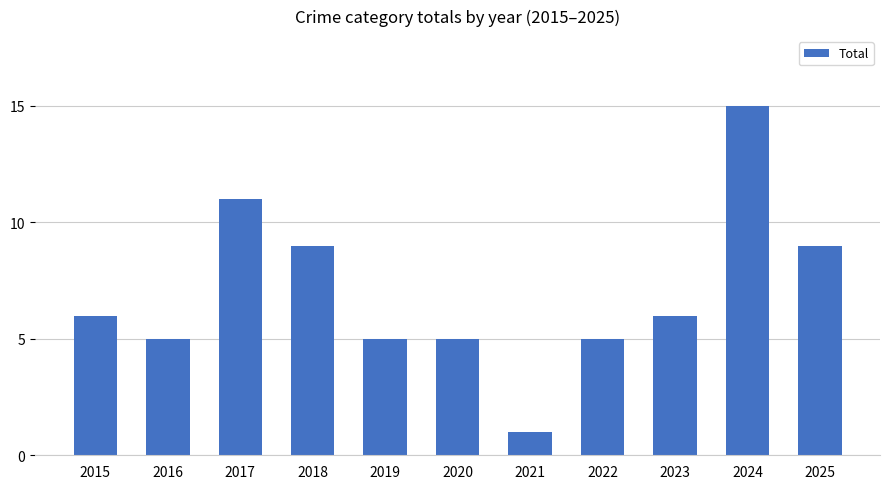

Which category has the lowest value across all series?

2021